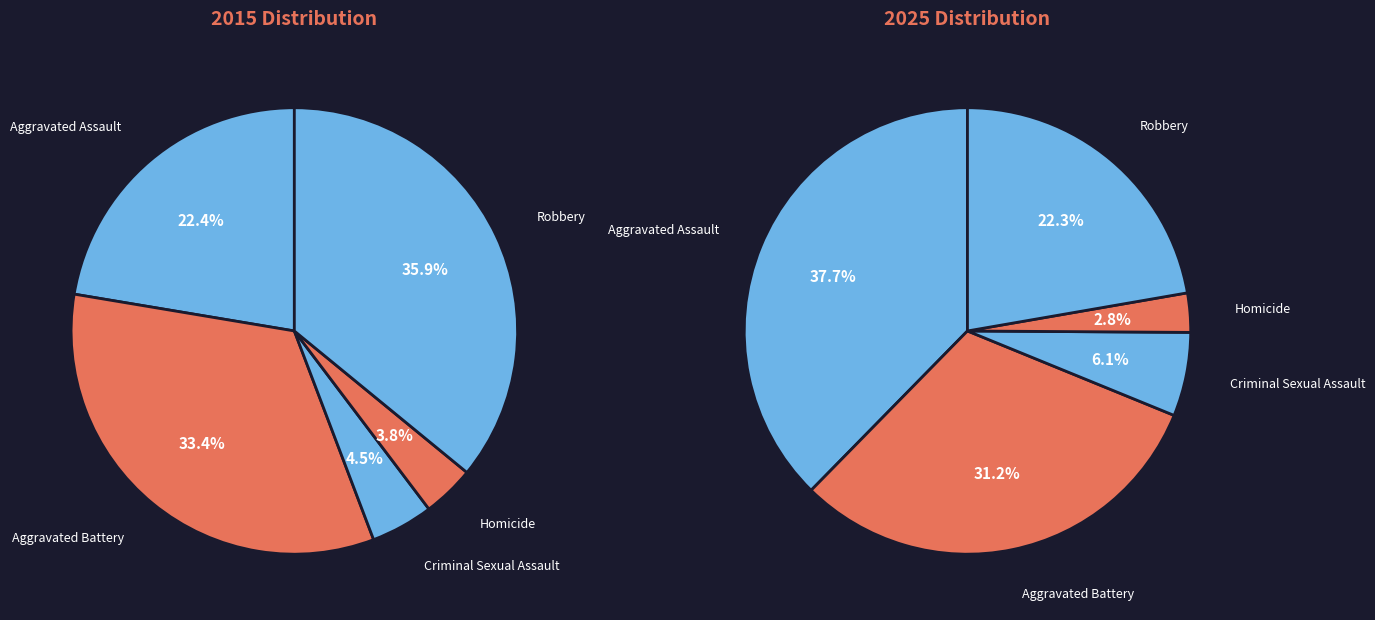

Which slice is the smallest?

Homicide